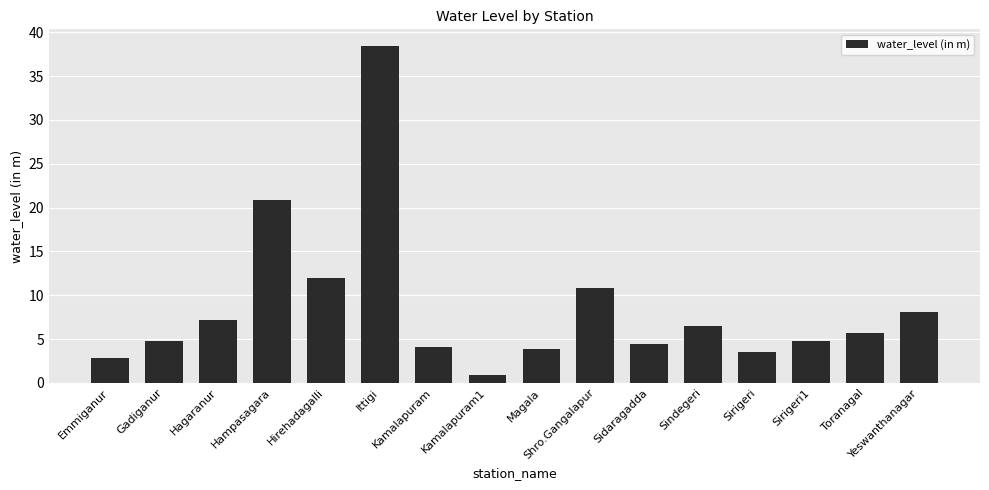

True or false: the data shows 8.6 at Toranagal.

False